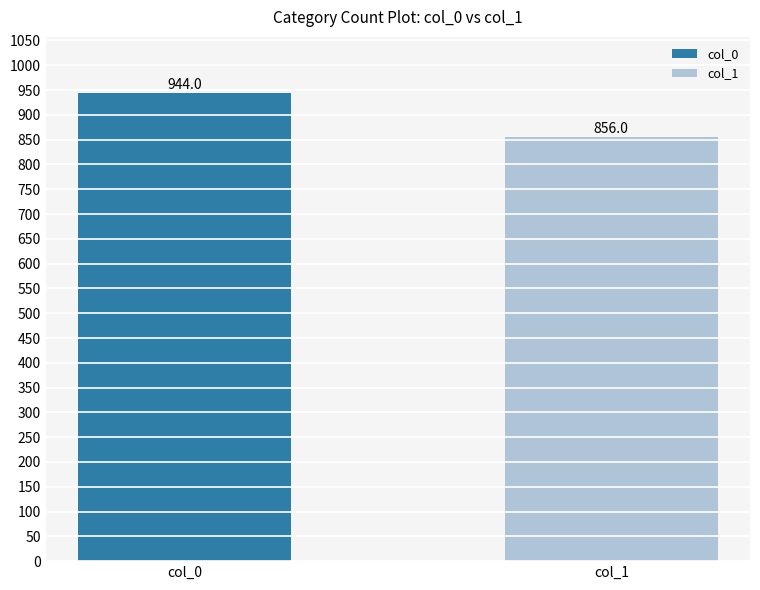

What is the difference between the maximum and minimum values?

88